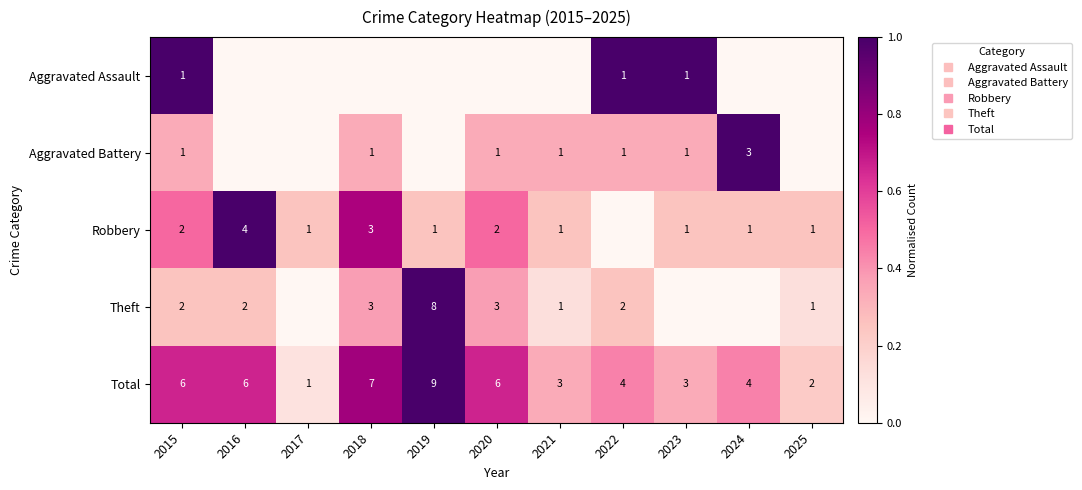

At how many categories does at least one series exceed 0?

11